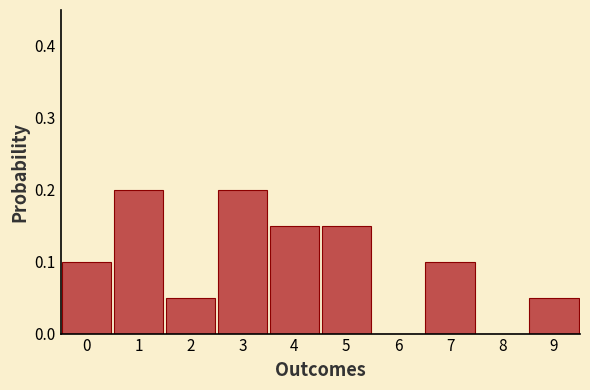

What is the sum of all values?

1.0